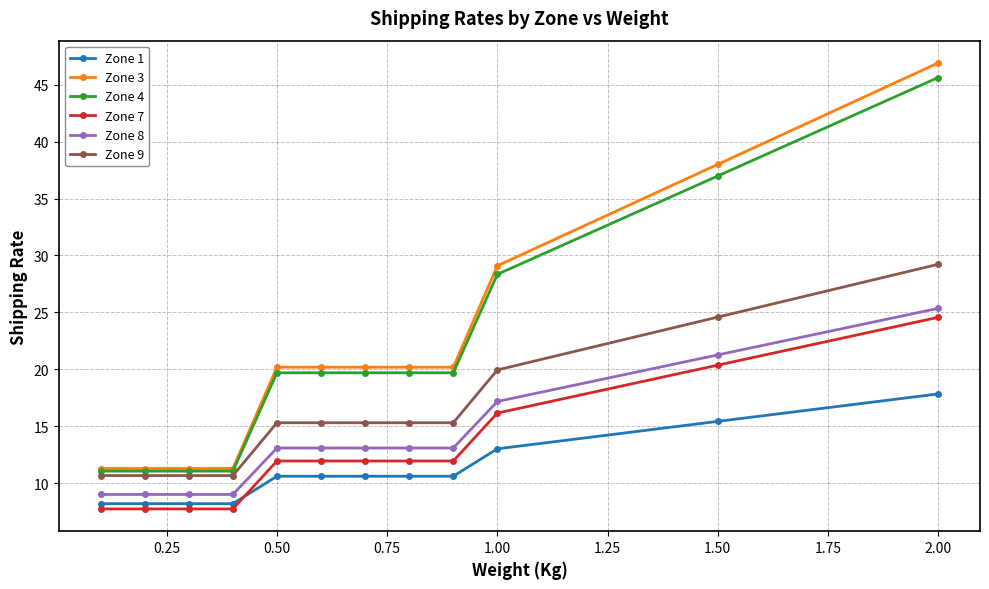

True or false: Zone 9 and Zone 1 intersect in this chart.

False